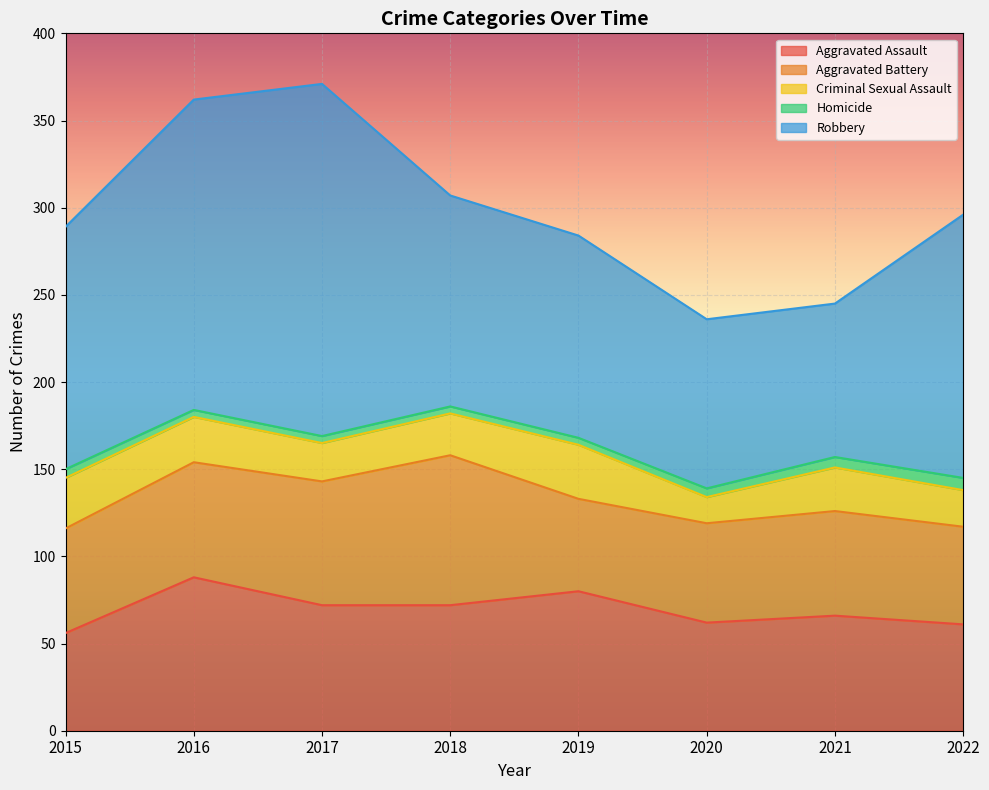

Is the value of Homicide at 2021 greater than the value of Robbery at 2019?

No